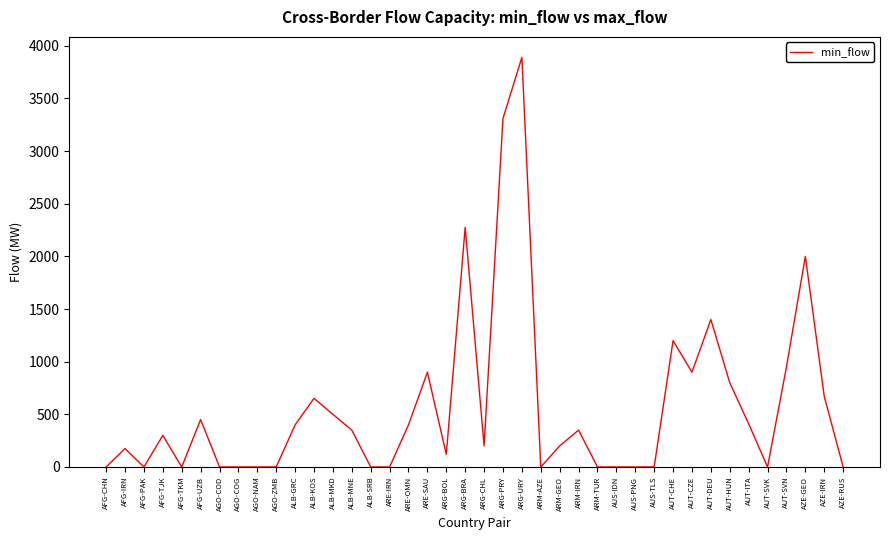

Does the chart display data point markers on the line(s)?

No